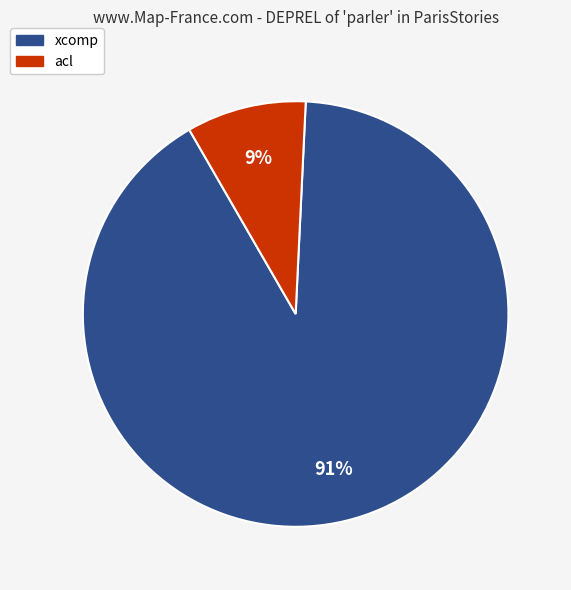

Count the number of slices in the pie.

2